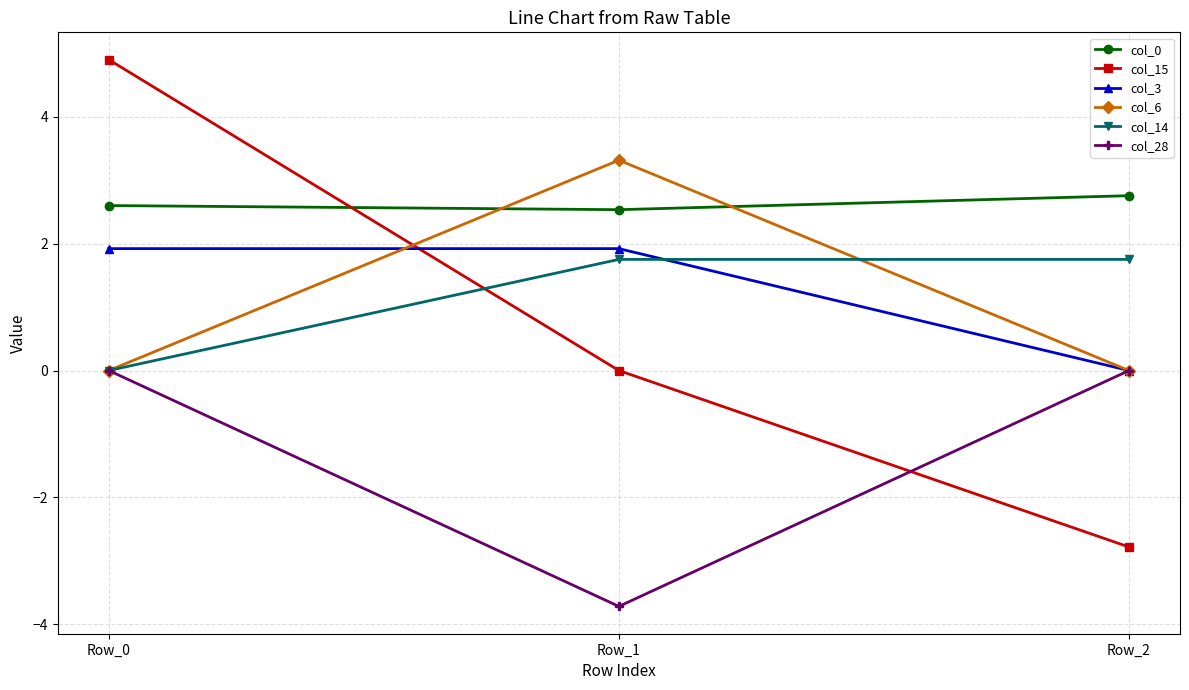

Count the col_14 values in the range 0 to 1.

1